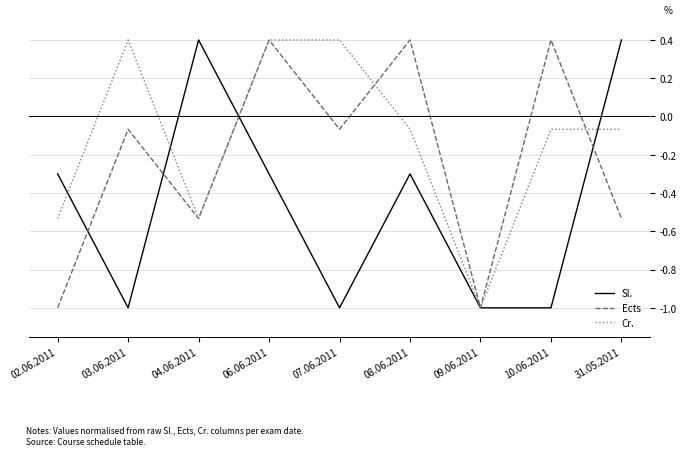

What is the total value across all series at 03.06.2011?

-0.7